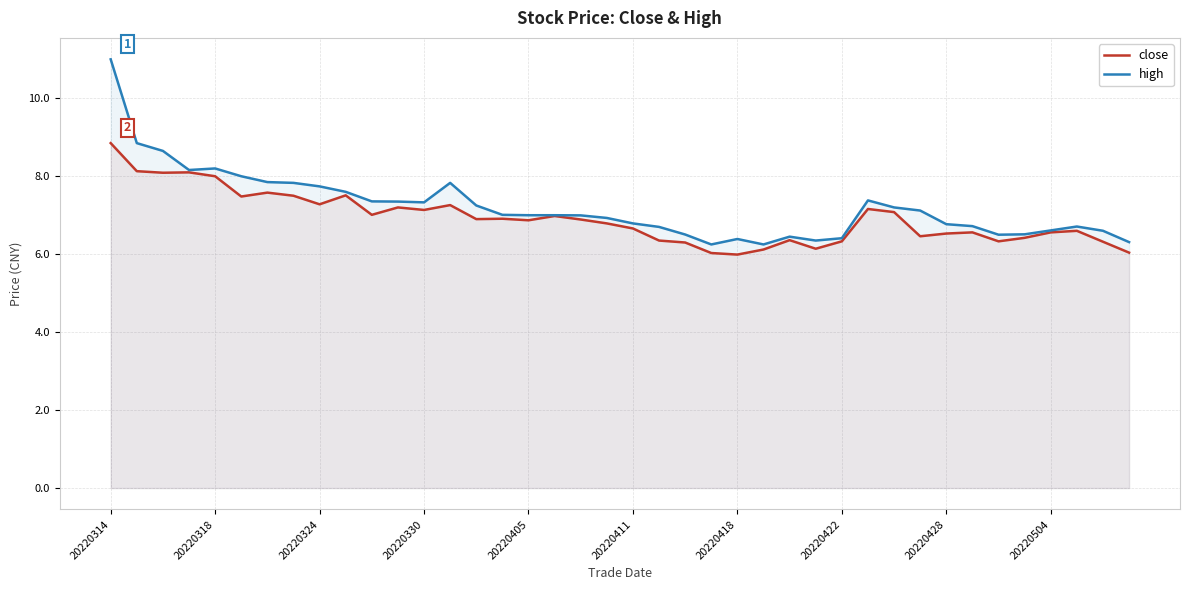

True or false: high and close cross at least once.

False